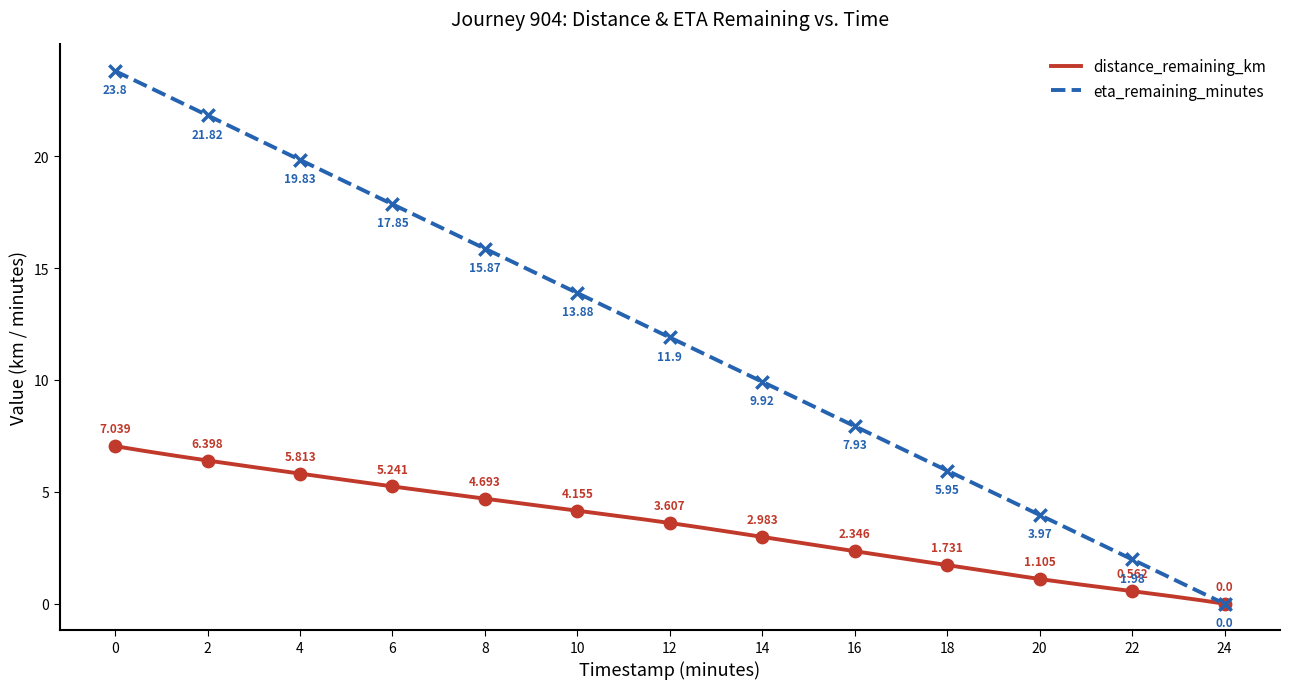

Which series has the widest spread of Y values?

eta_remaining_minutes